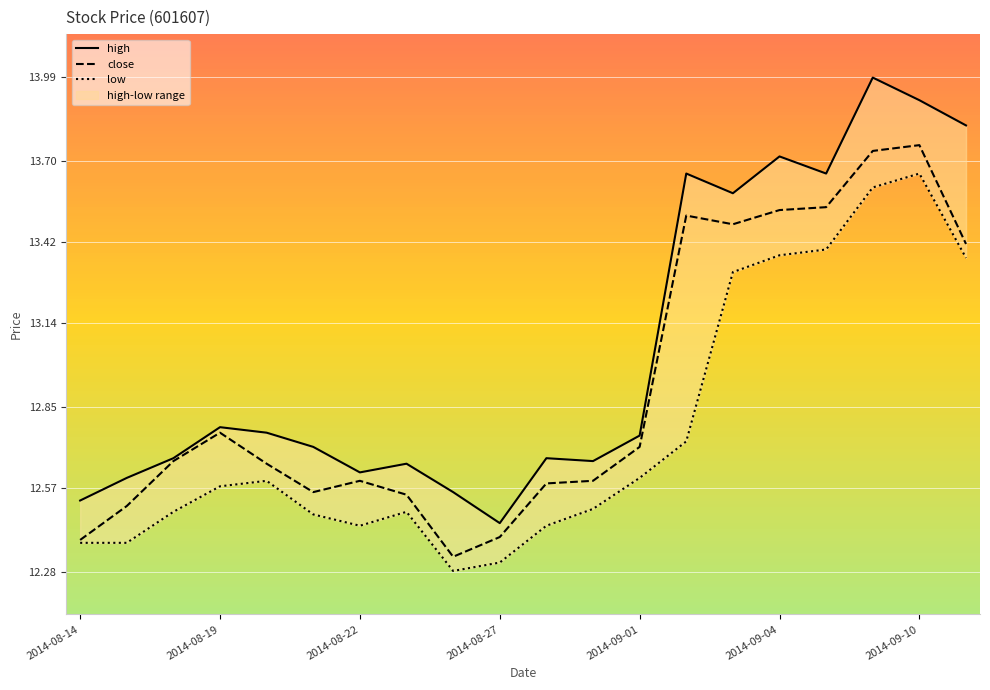

Which series has the largest total across all categories?

high